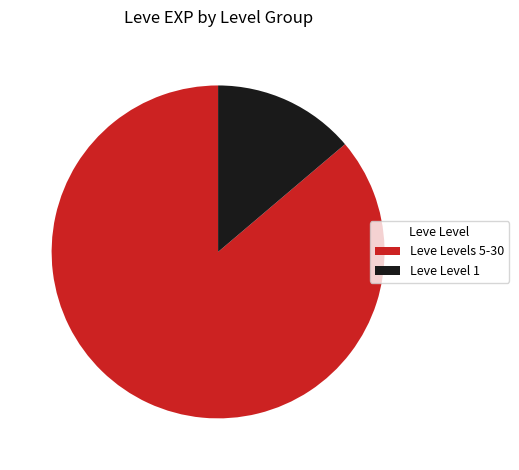

Rank the categories by value from highest to lowest.

Leve Levels 5-30, Leve Level 1